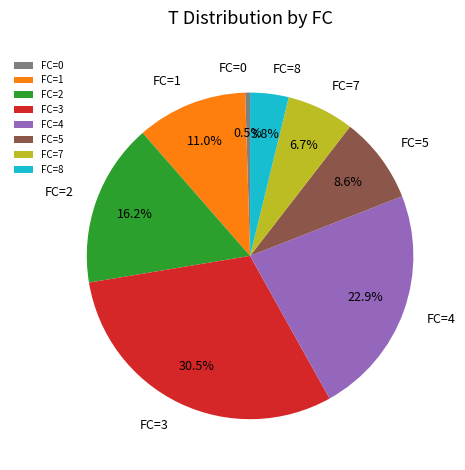

Between FC=8 and FC=1, which is larger?

FC=1